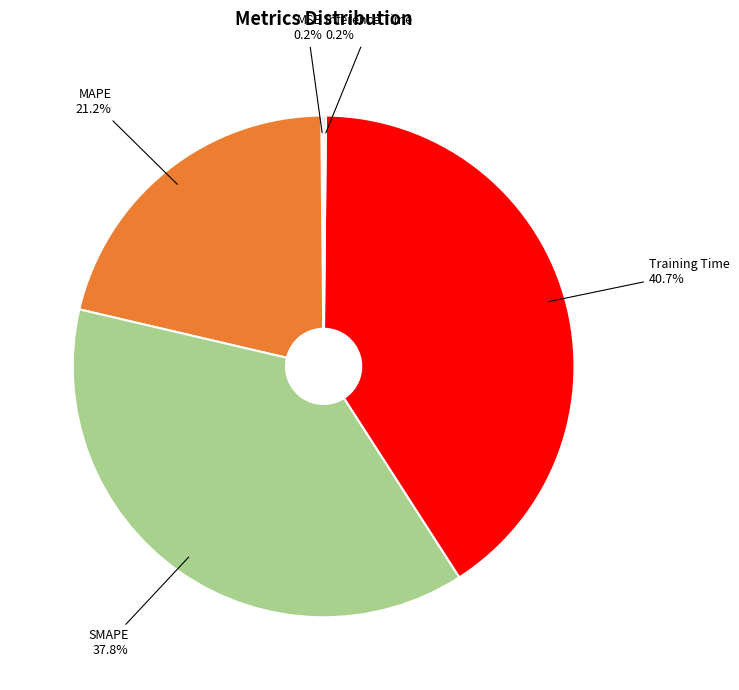

Is it true that MAPE is 21% of the pie?

True